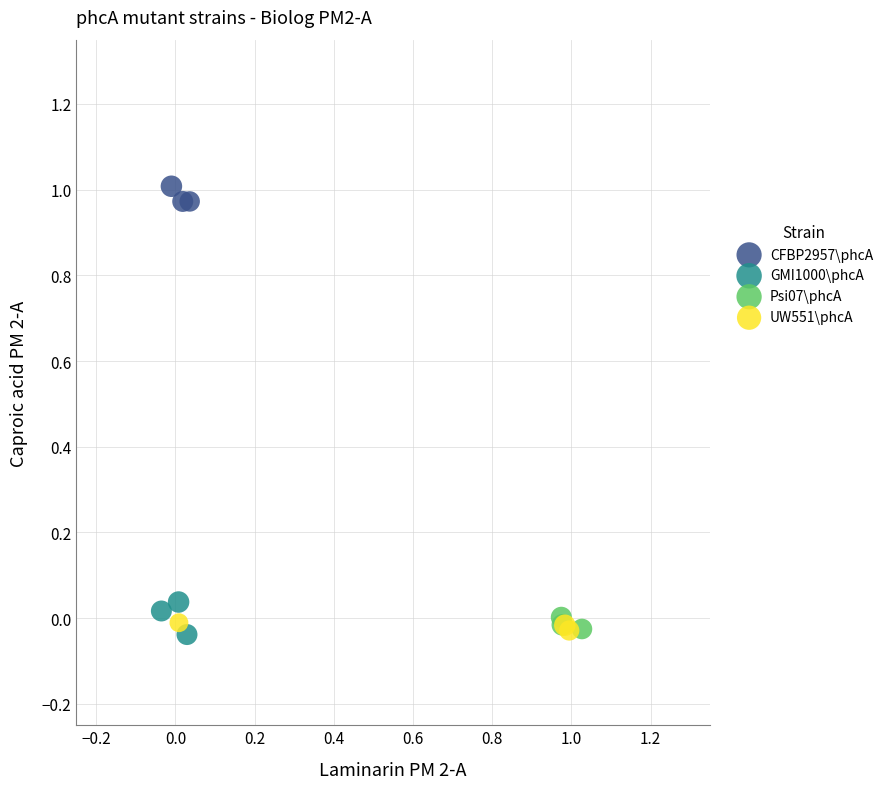

Which series has the widest spread of Y values?

GMI1000\phcA